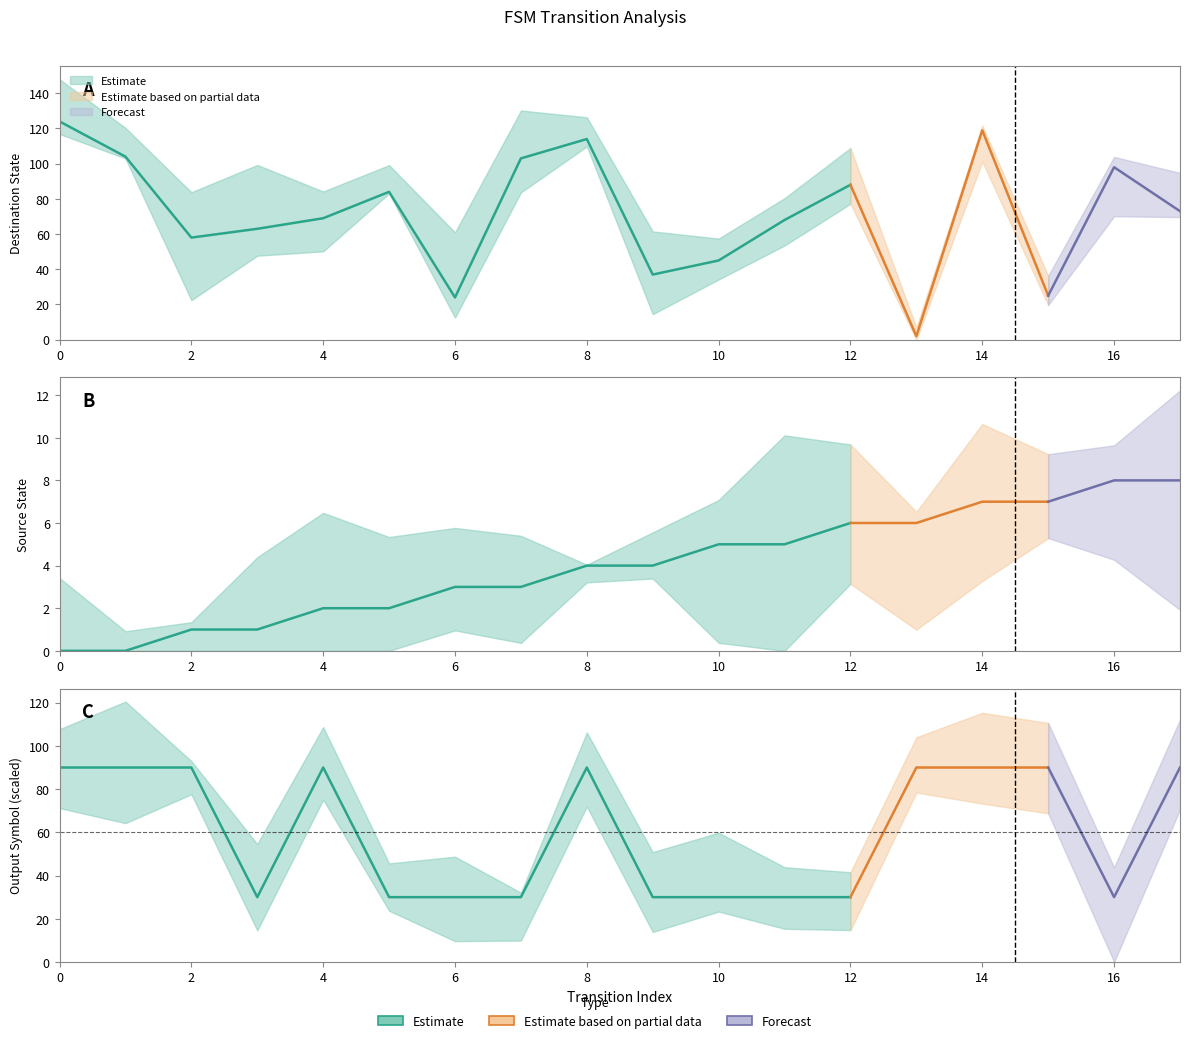

What is the greatest value displayed?

124